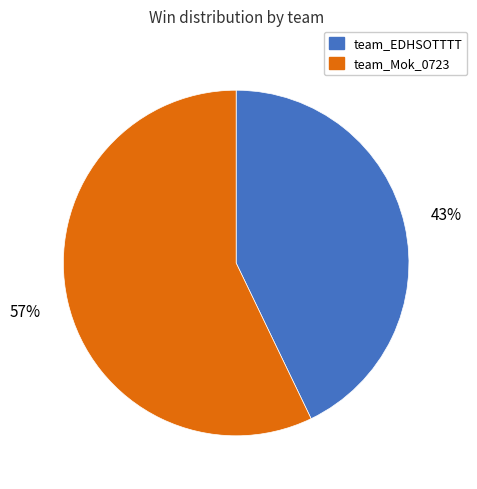

Do team_Mok_0723 and team_EDHSOTTTT together represent more than half of the pie?

Yes